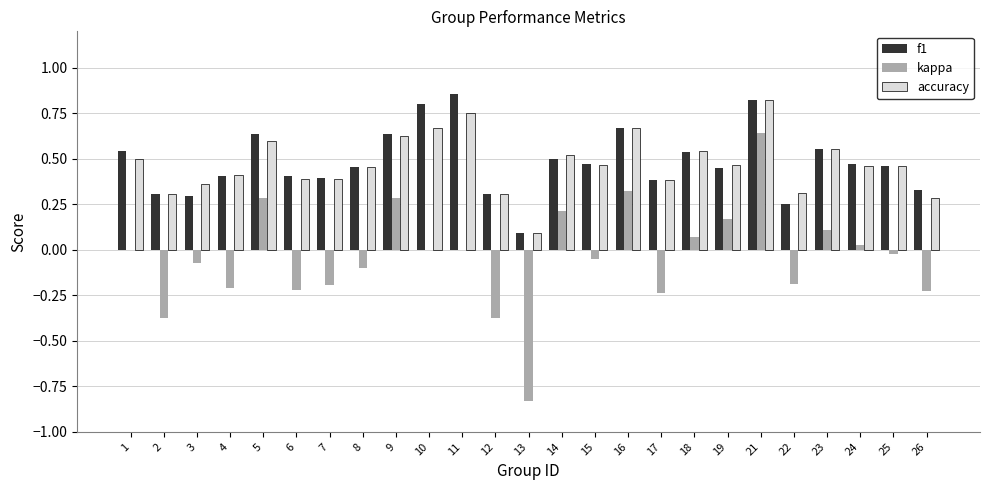

True or false: accuracy has a value of 0.3 at 12.

True